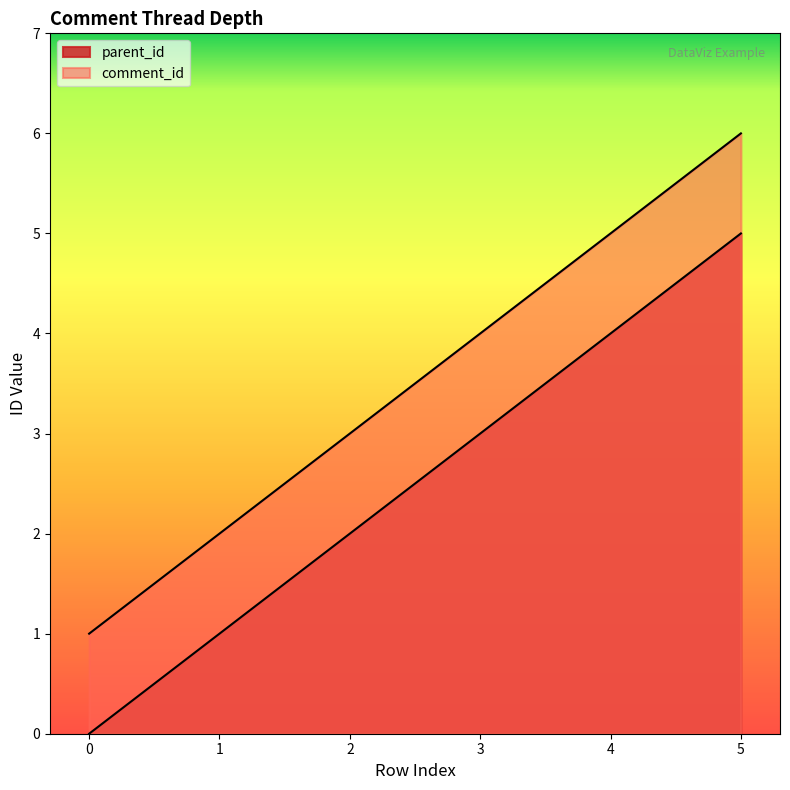

True or false: comment_id has a value of 4 at 3.

True